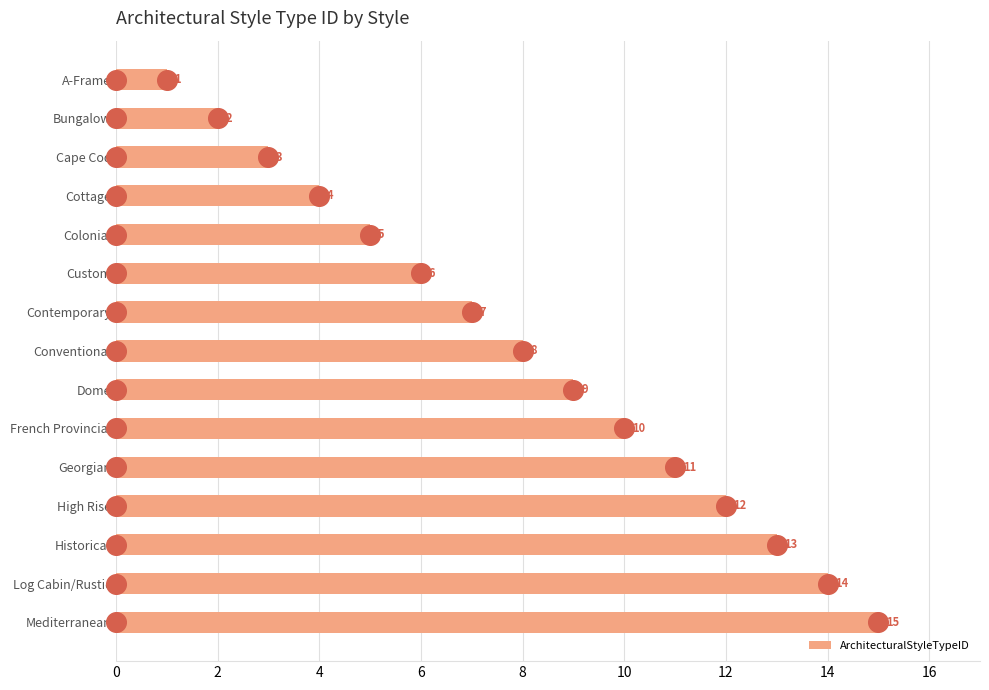

Rank the categories by ArchitecturalStyleTypeID value from highest to lowest.

Mediterranean, Log Cabin/Rustic, Historical, High Rise, Georgian, French Provincial, Dome, Conventional, Contemporary, Custom, Colonial, Cottage, Cape Cod, Bungalow, A-Frame